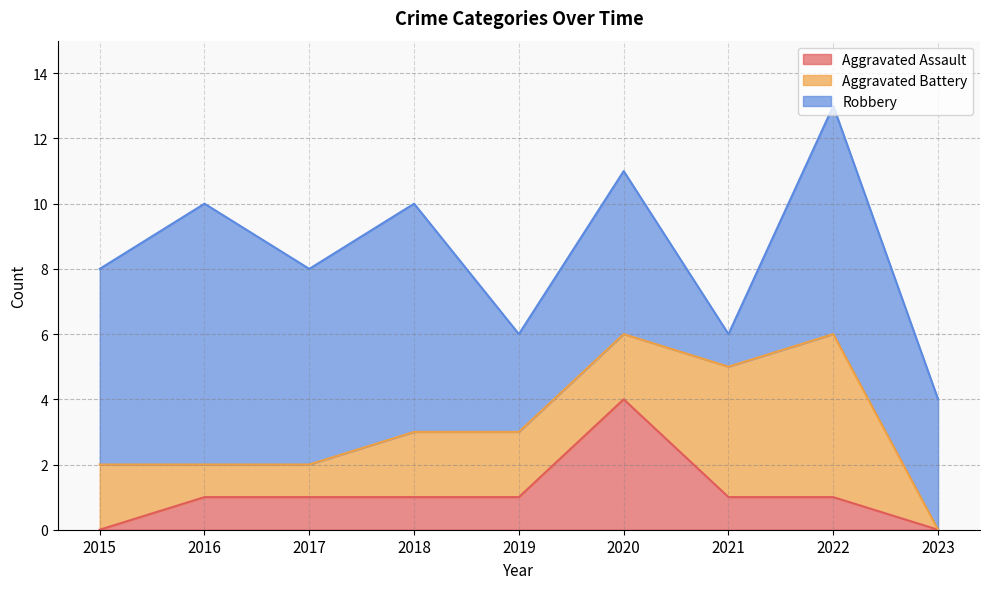

Rank the series at 2020 from lowest to highest value.

Aggravated Battery, Aggravated Assault, Robbery